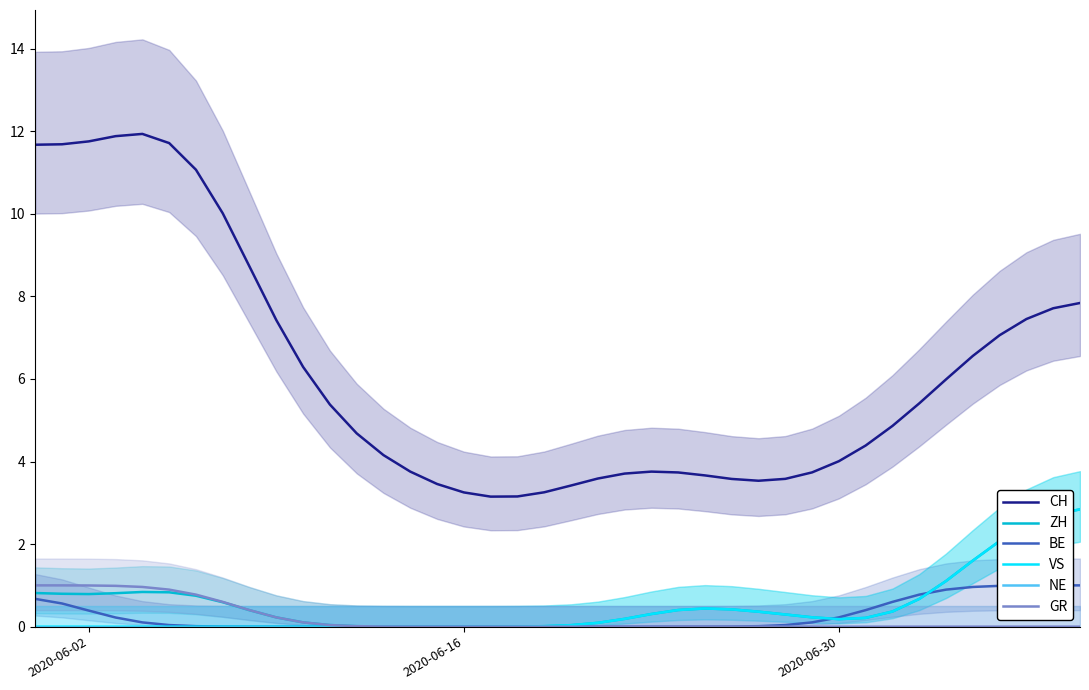

True or false: CH and ZH cross at least once.

False